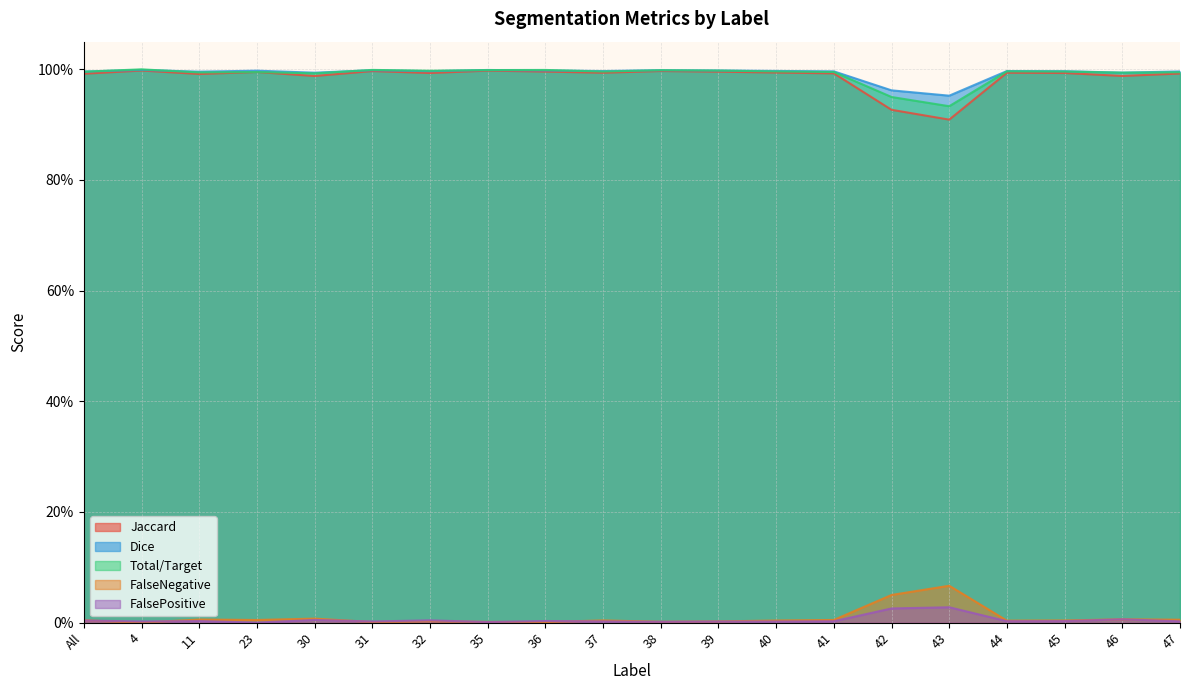

Does the chart have visible grid lines?

Yes